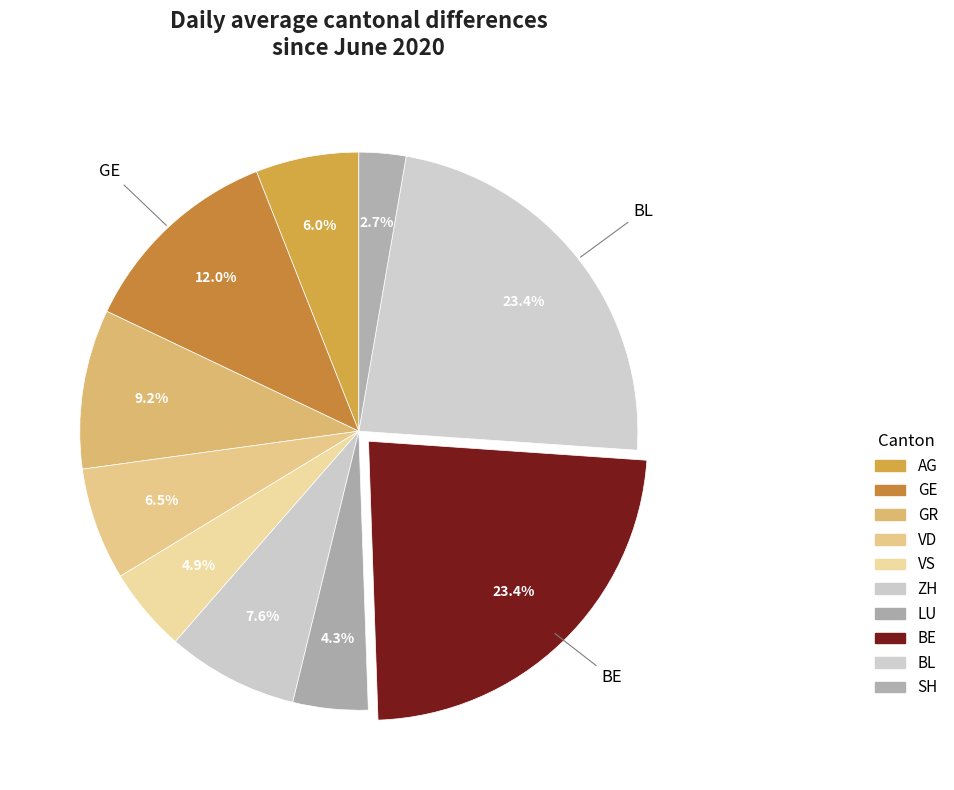

Count the number of slices in the pie.

10